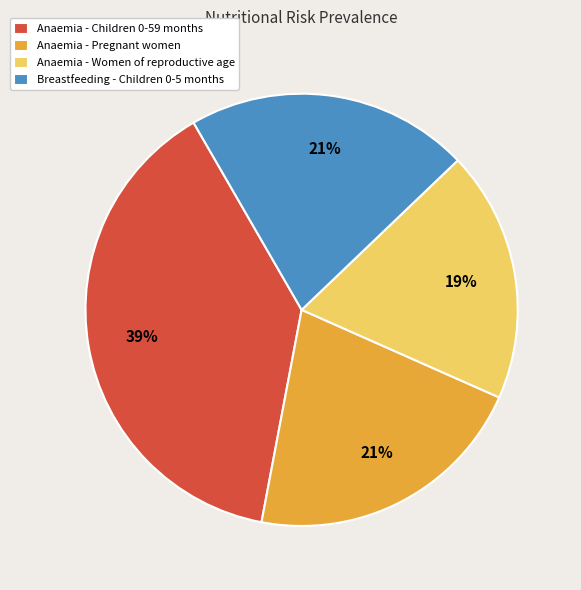

To the nearest percent, what is the average slice percentage?

25%